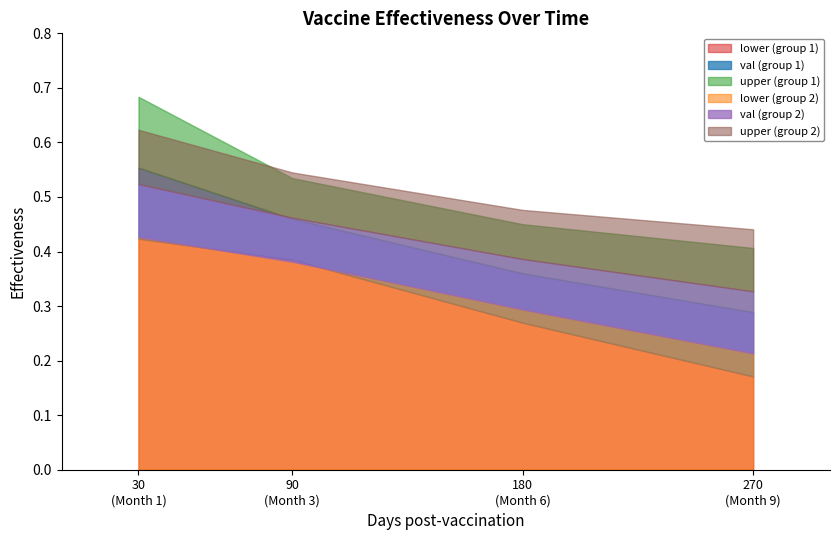

What is the smallest value displayed?

0.2